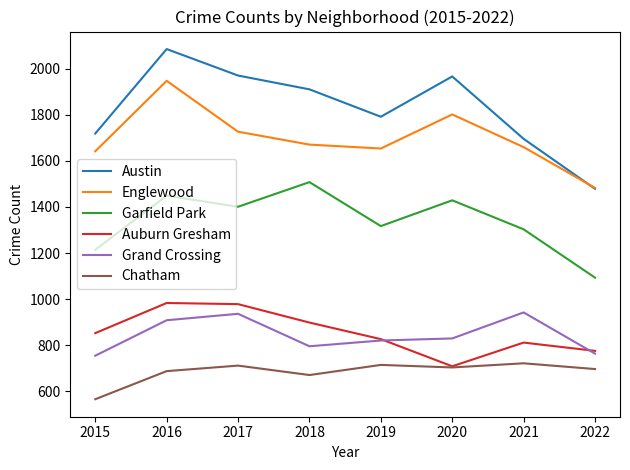

True or false: Garfield Park and Grand Crossing cross at least once.

False